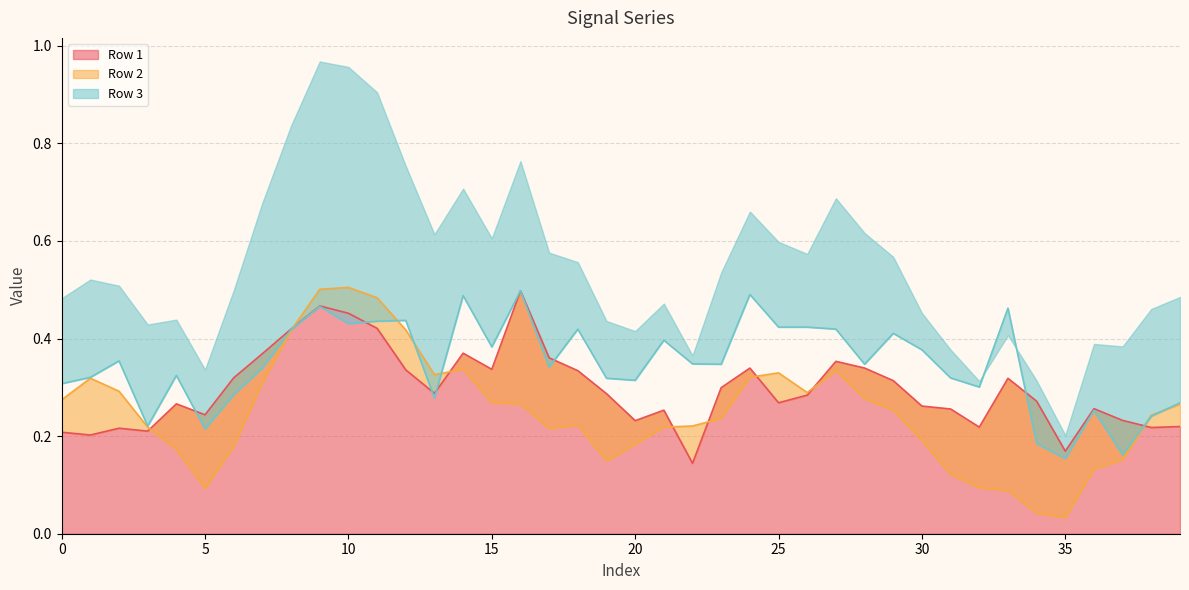

The value of Row 1 at 10 is 0.3. True or false?

False